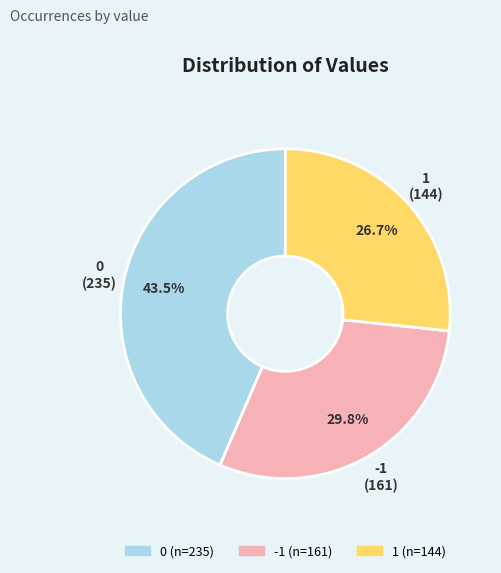

Is the sum of -1 and 0 greater than half?

Yes